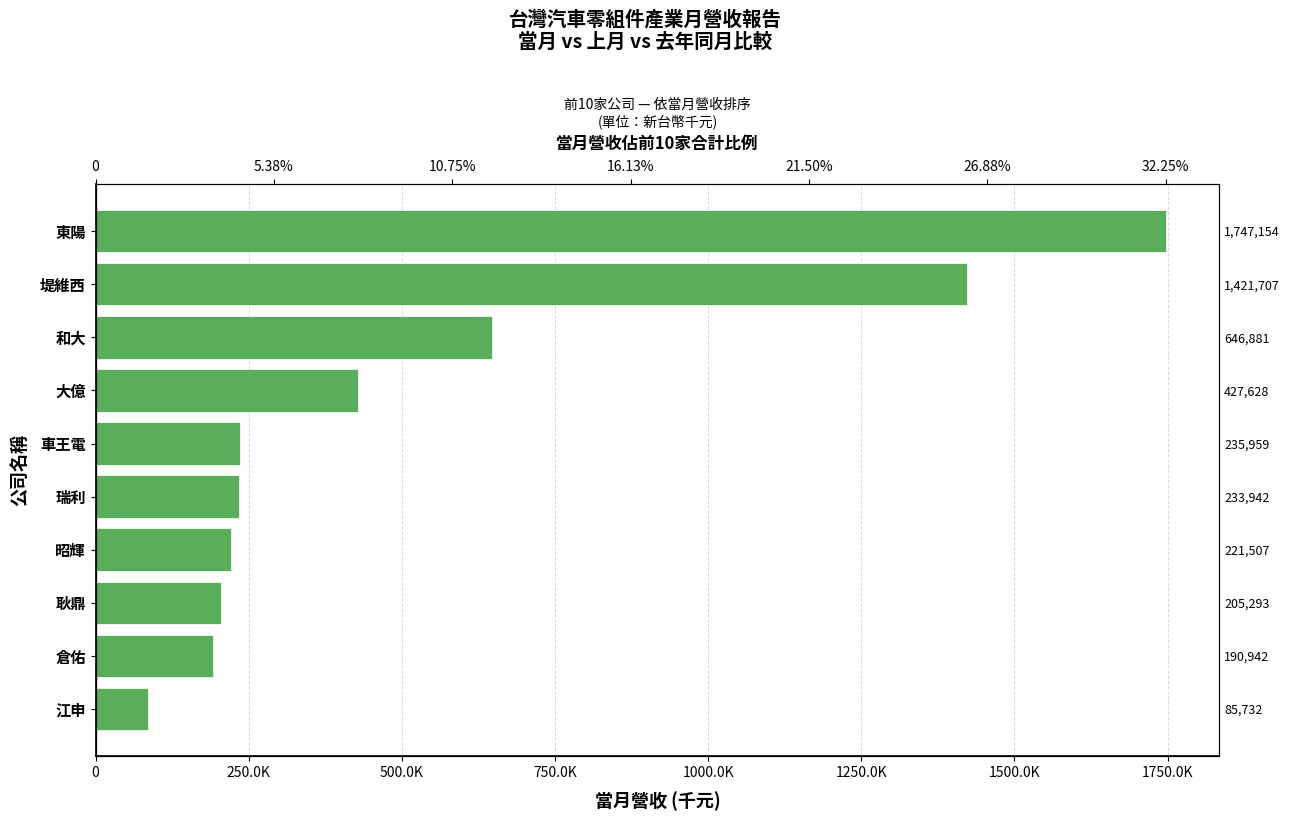

Which has a higher value, 瑞利 or 倉佑?

瑞利